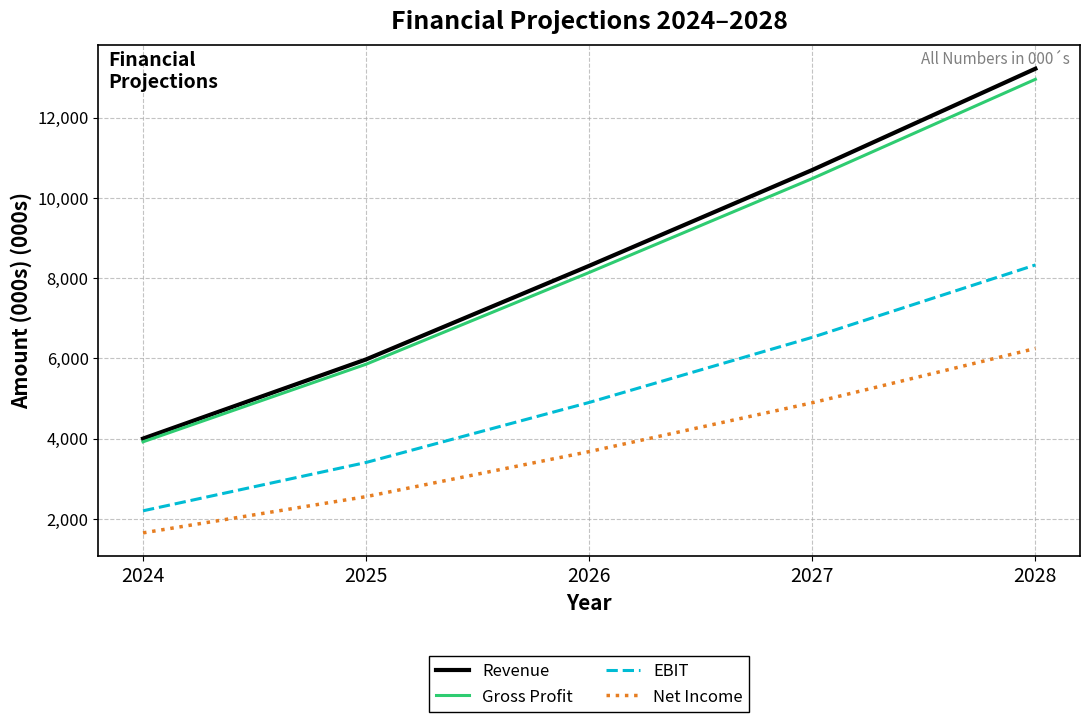

The value of Gross Profit at 2027 is 13917.2. True or false?

False